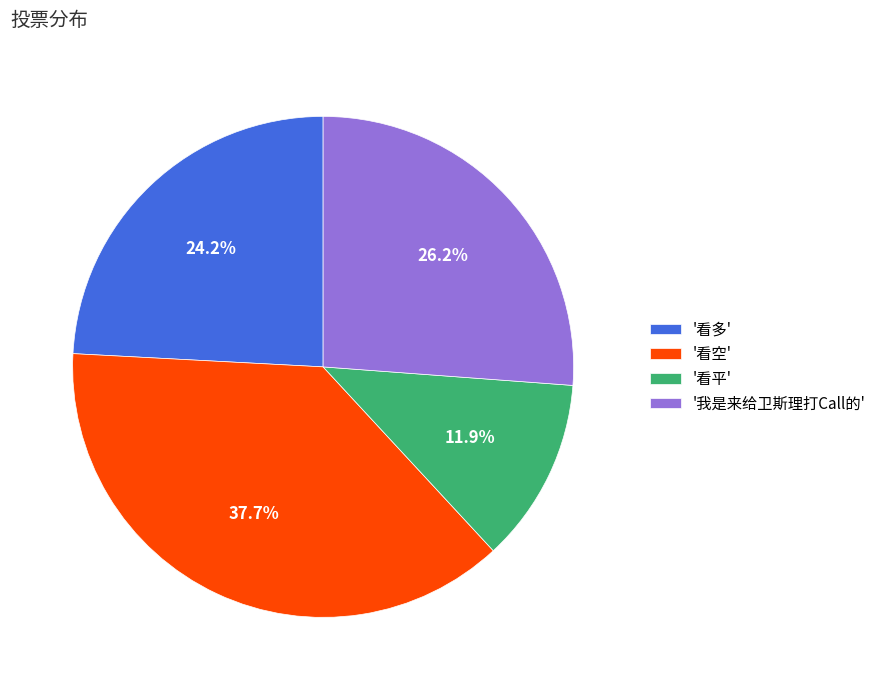

Which category has the smallest portion of the pie?

'看平'